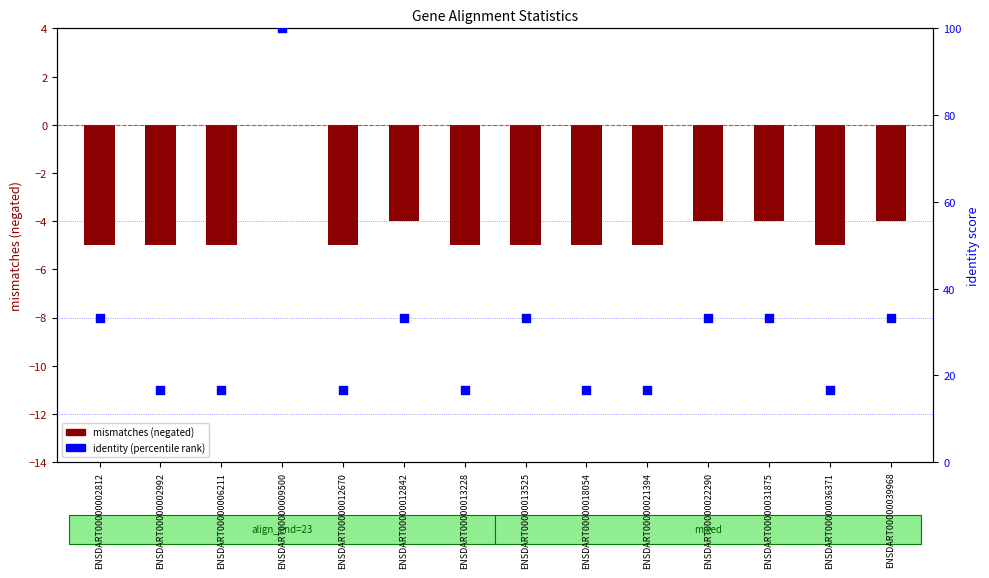

Which series has the largest Y range (max minus min)?

identity (percentile)